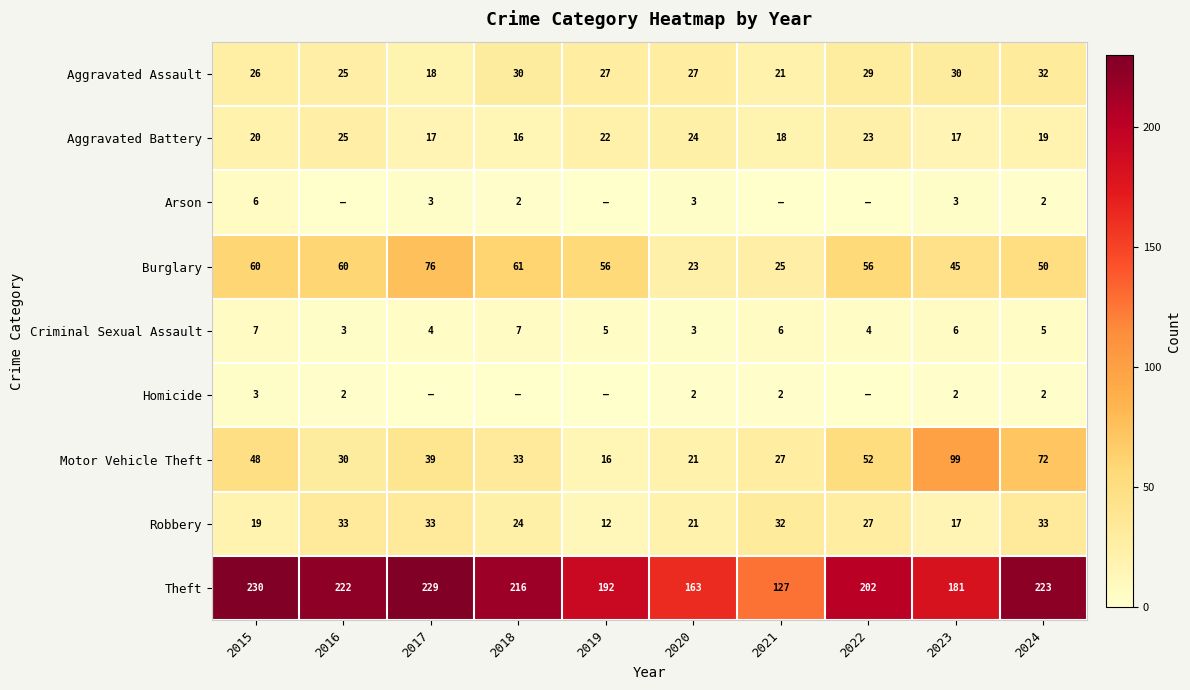

What is the spread (max minus min) of values at 2023?

179